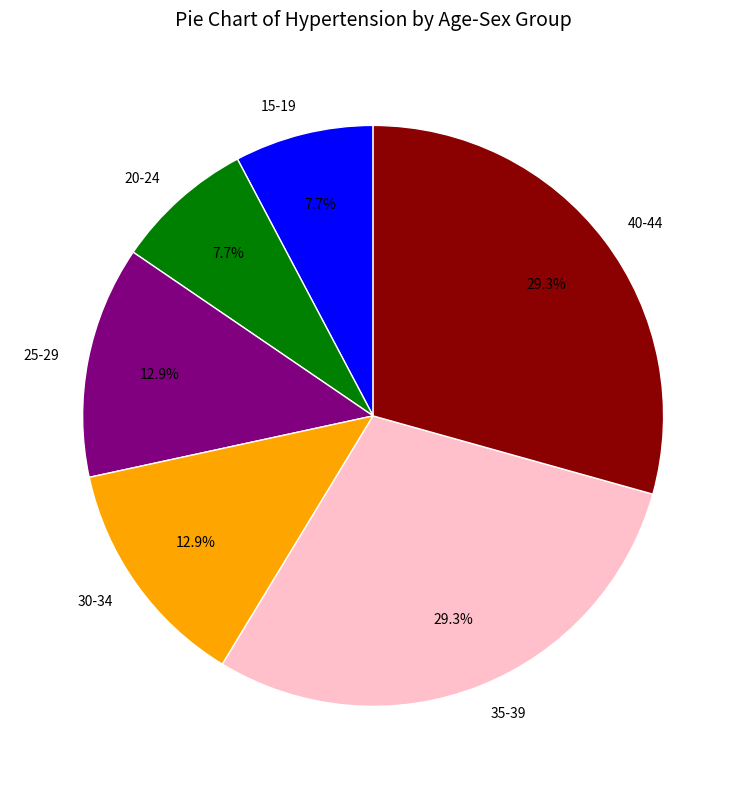

How much of the chart is everything except 30-34?

87.1%